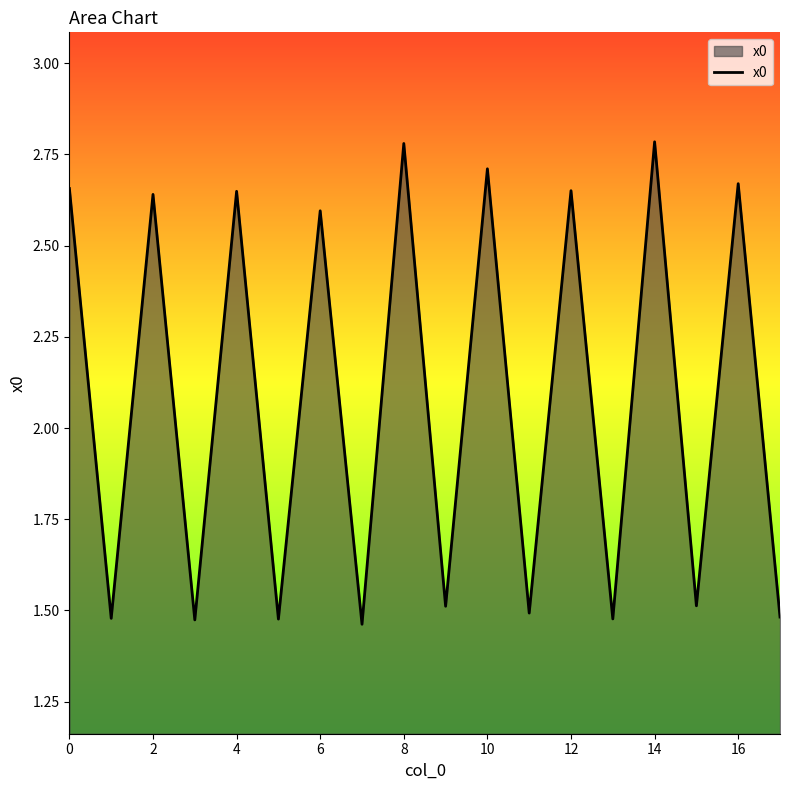

What is the ratio of the value at 0 to the value at 8?

1.0